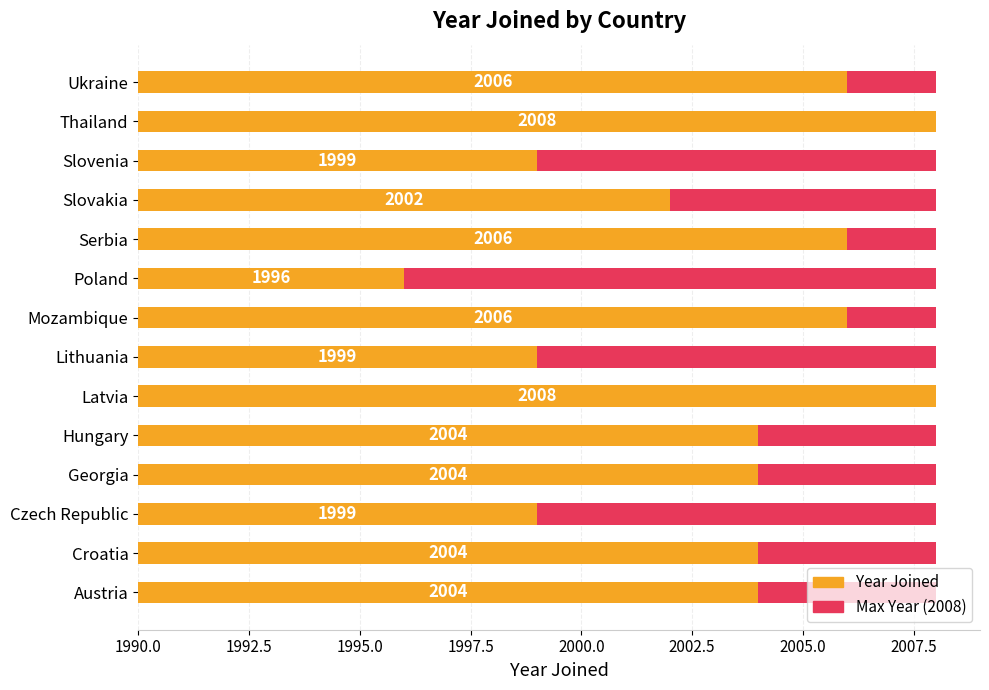

True or false: Max range has a value of 0.4 at 9.

False